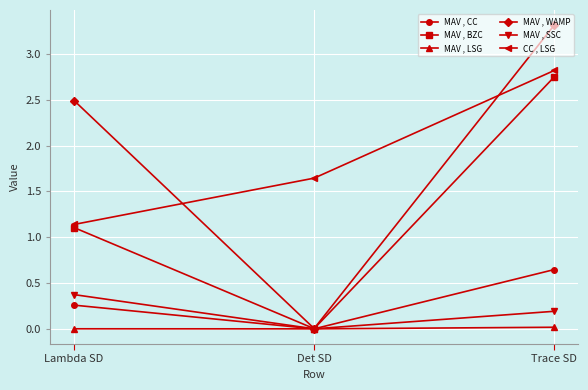

What is the total value across all series at Det SD?

1.7